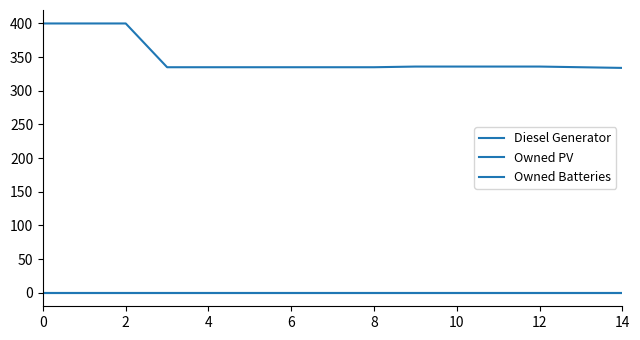

Does the chart have visible grid lines?

No